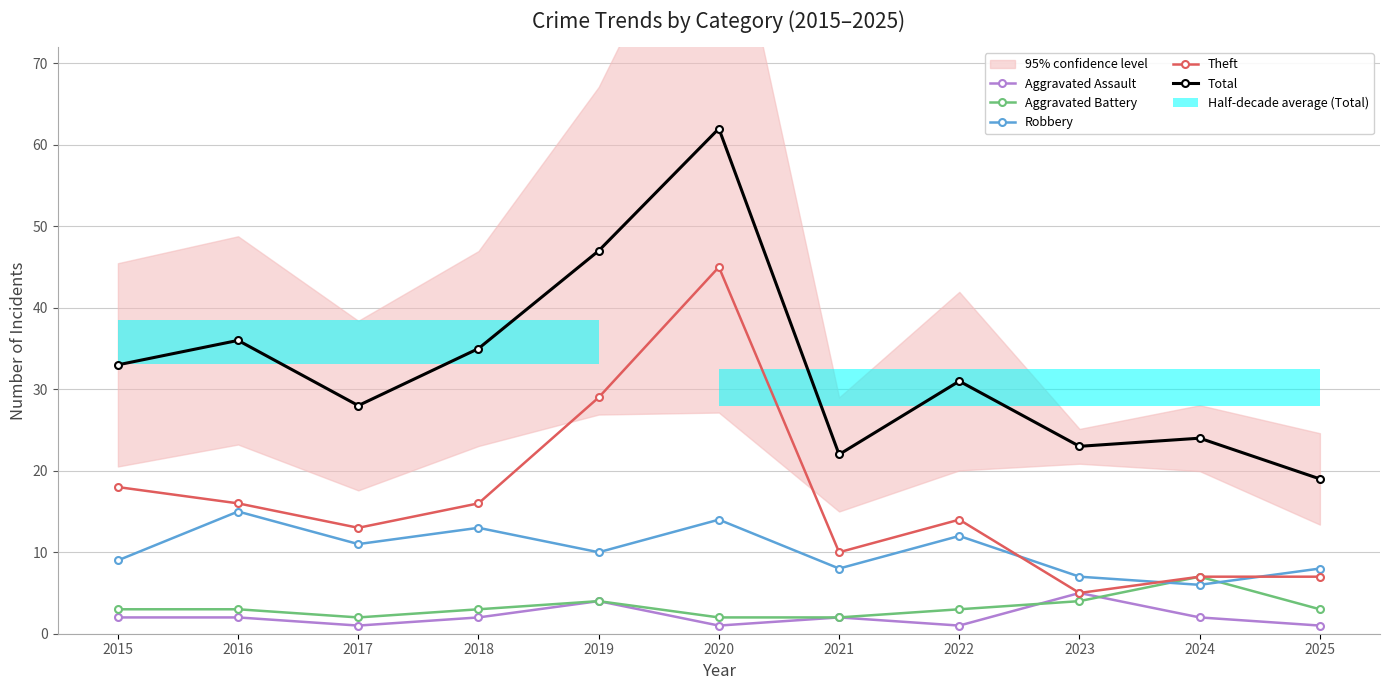

The value of Total at 2024 is 43. True or false?

False